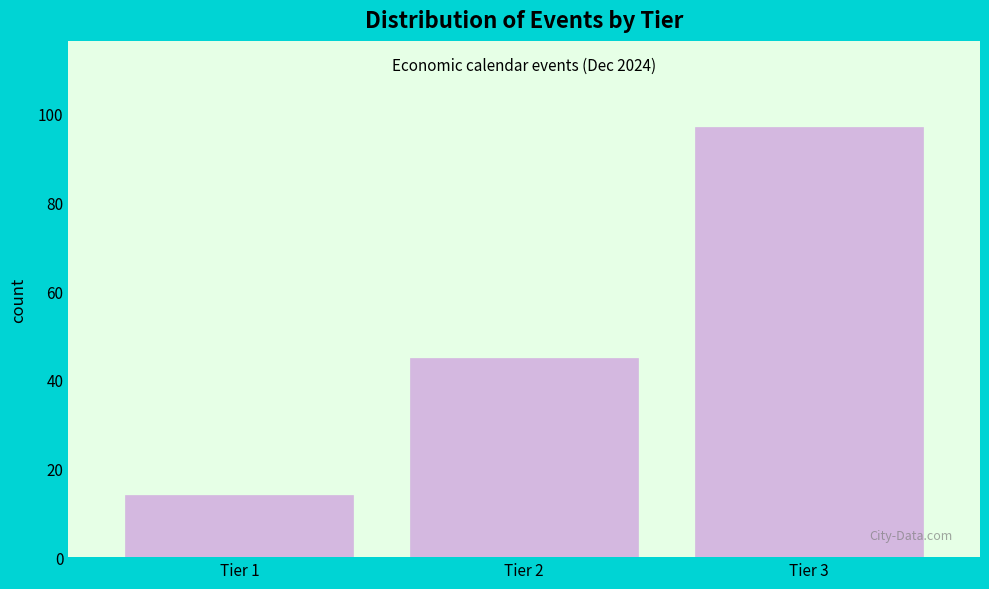

Over which range of the x-axis is the bar tallest?

2.5 to 3.5